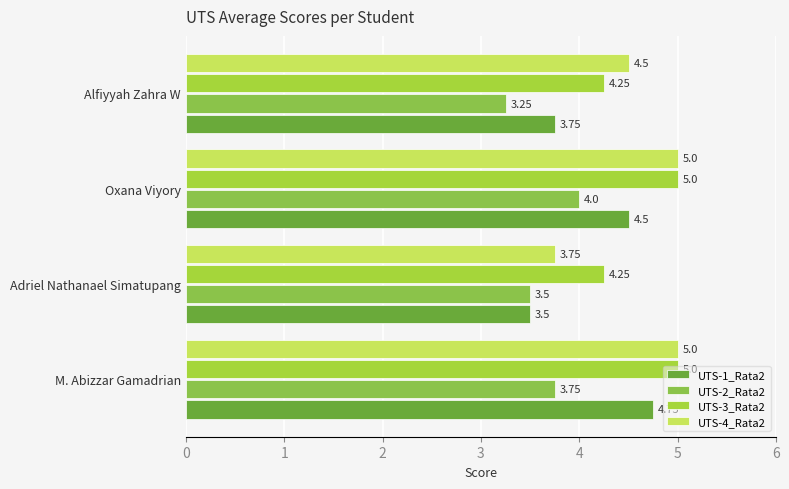

How many values in the UTS-1_Rata2 series exceed 4?

2